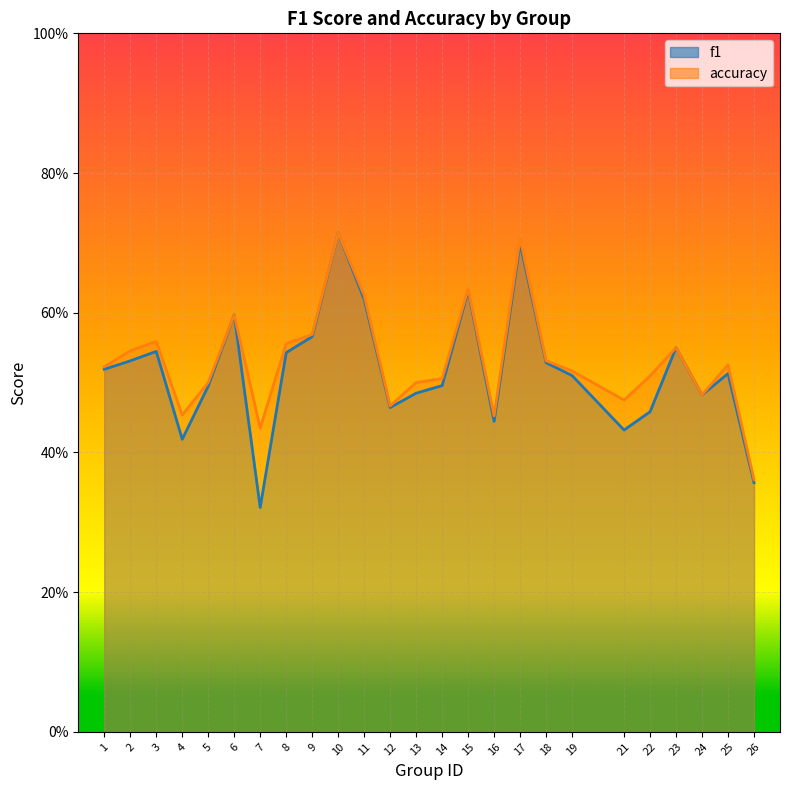

What is the maximum value for f1?

0.7